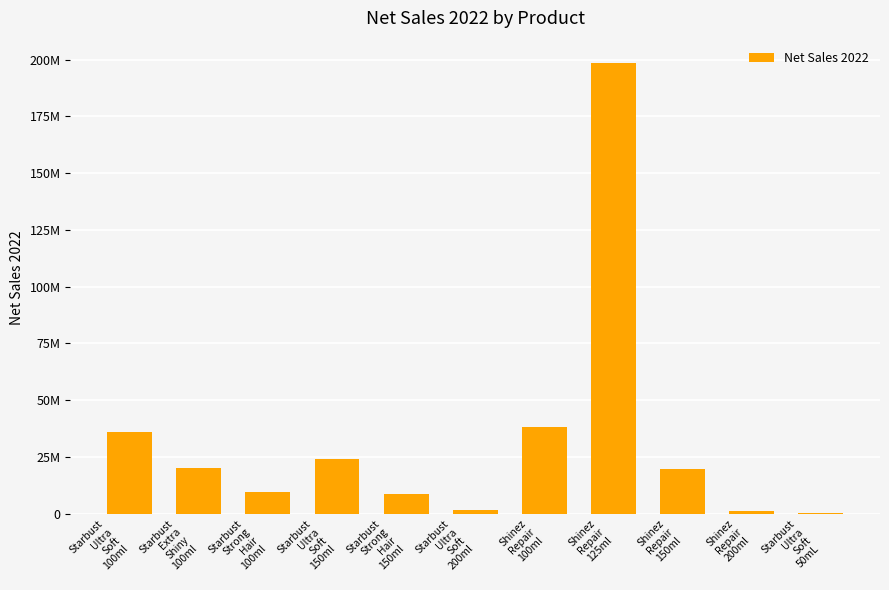

Are the bars horizontal?

No